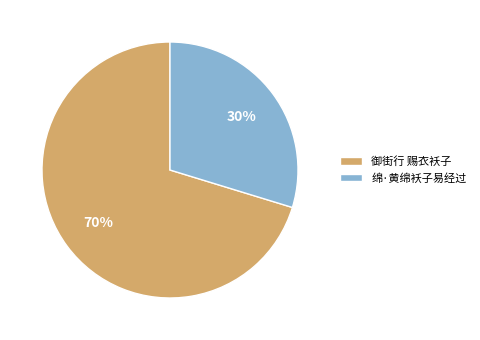

Which category has the smallest portion of the pie?

绵·黄绵袄子易经过